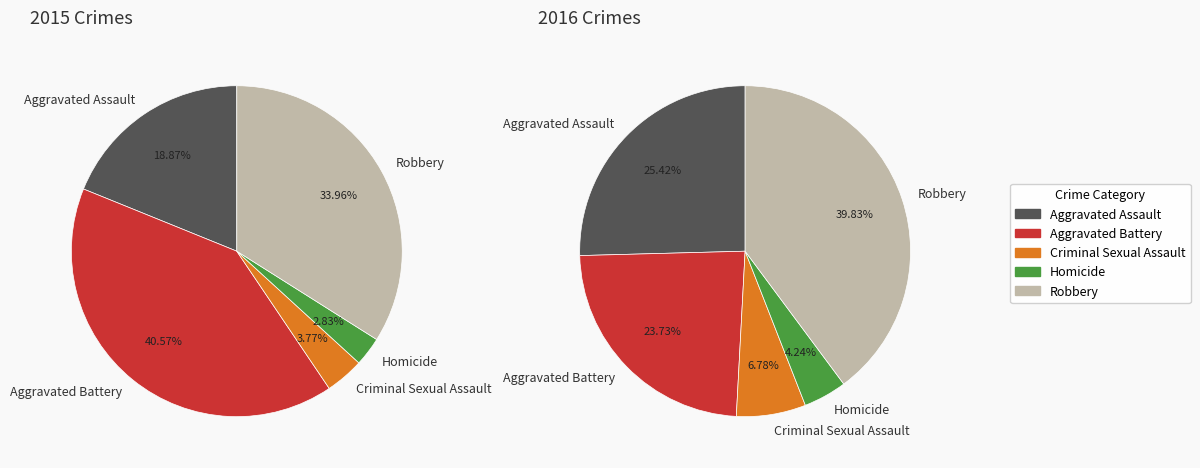

To the nearest percent, what percentage of the pie is Aggravated Assault?

25%